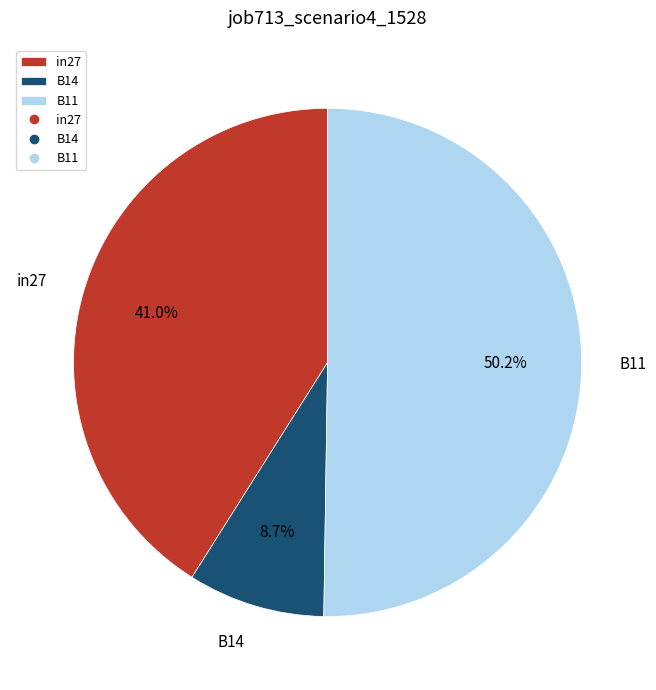

Which category has the biggest portion of the pie?

B11